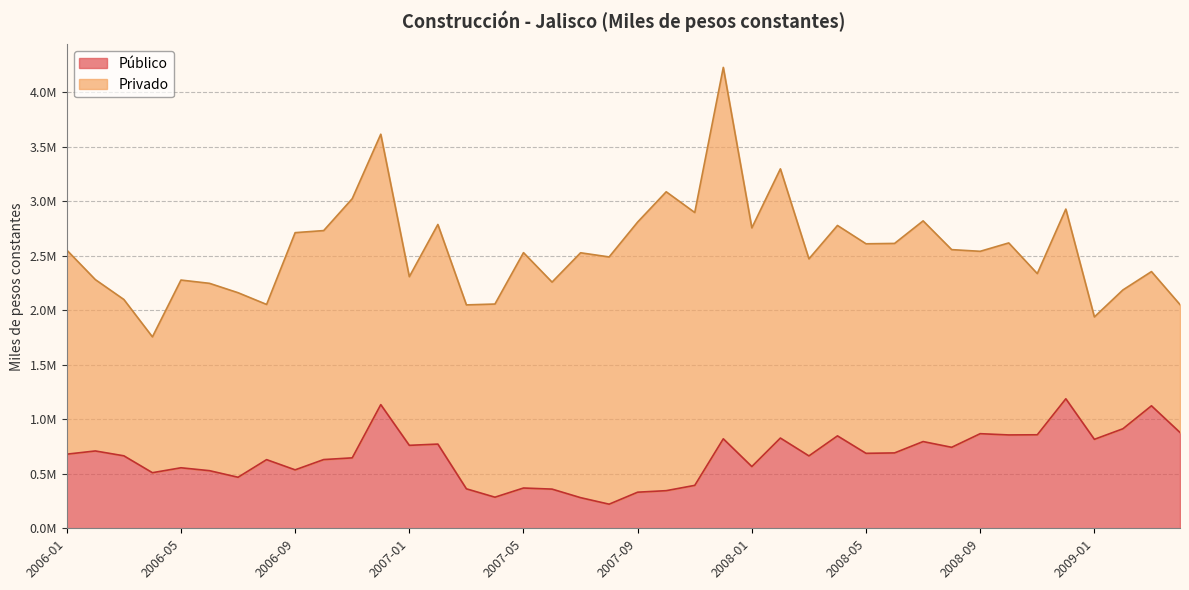

What is the difference between the second highest and second lowest values?

853157.8